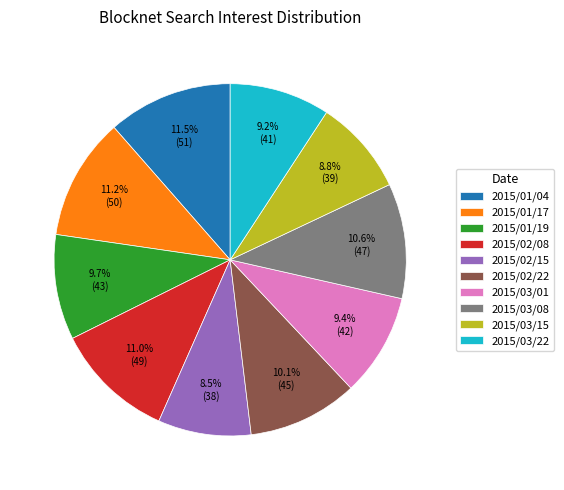

Count the number of slices in the pie.

10